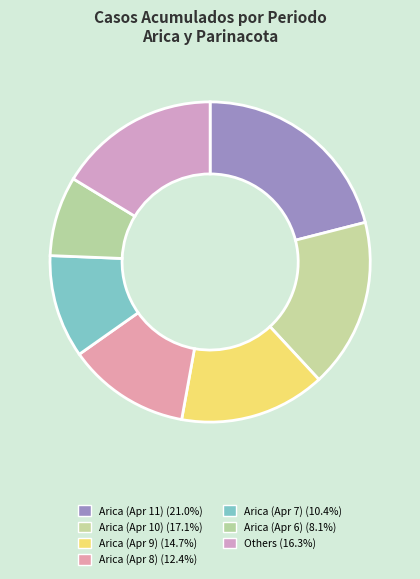

How many slices are in this pie chart?

7